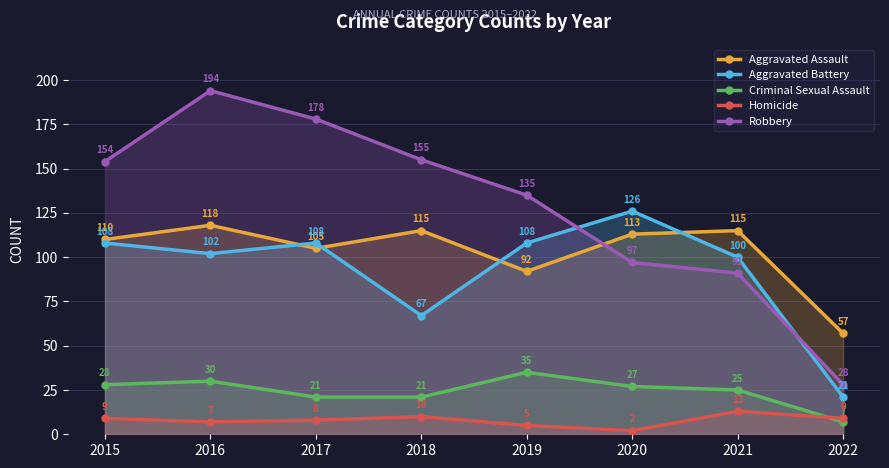

True or false: Criminal Sexual Assault and Robbery intersect in this chart.

False